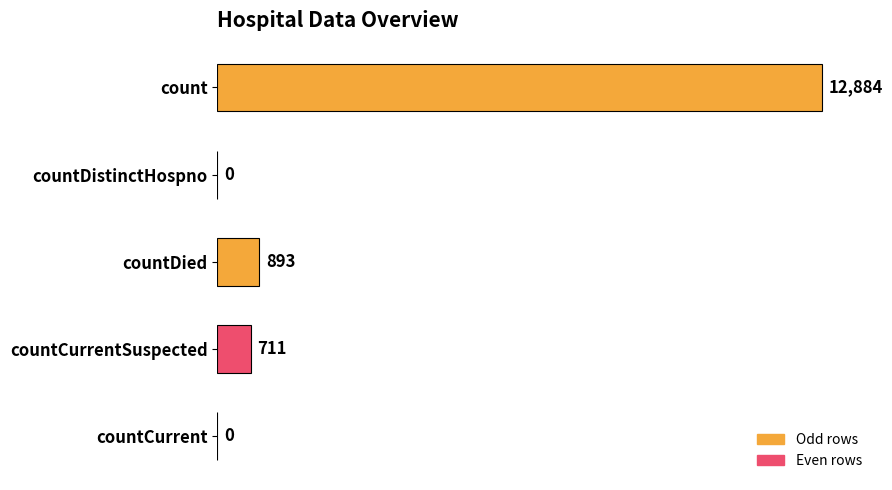

Which has a higher value, countDied or countCurrent?

countDied